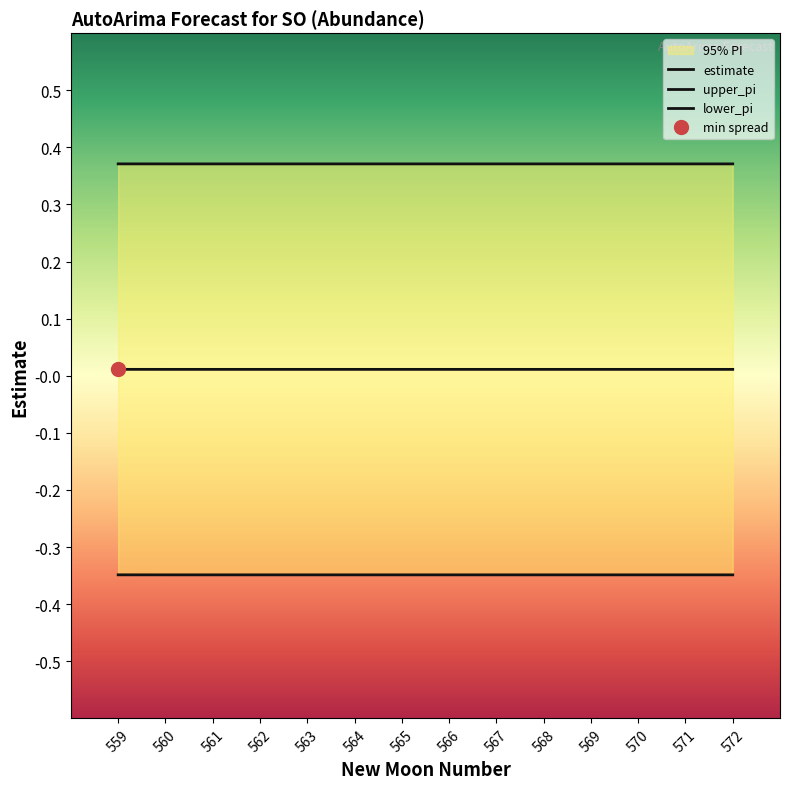

Is it true that lower_pi equals -0.3 at 563?

True